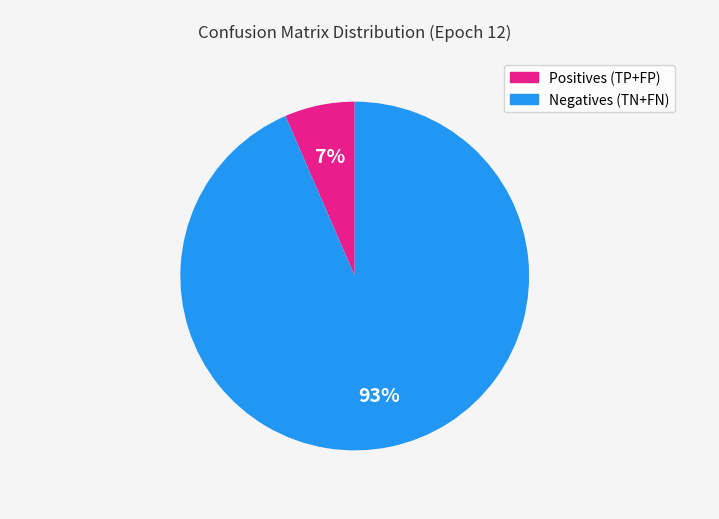

How many segments does this pie chart have?

2